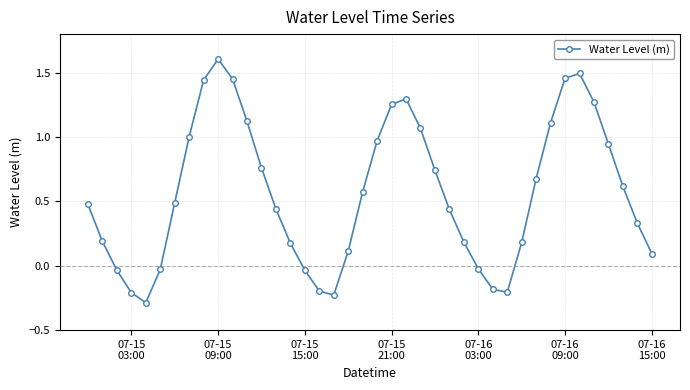

What is the maximum value shown in the chart?

1.6